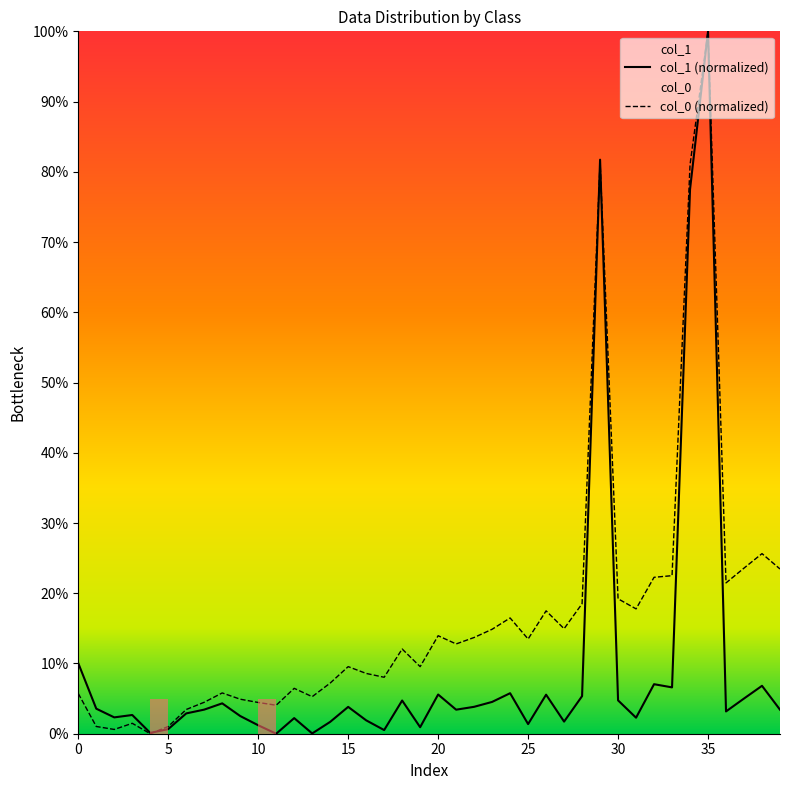

Reading right to left, list all the values displayed in this chart.

col_1: 3.4	6.8	5.0	3.2	100.0	77.5	6.6	7.1	2.3	4.7	81.7	5.4	1.7	5.6	1.4	5.8	4.5	3.8	3.4	5.6	0.9	4.7	0.5	1.9	3.8	1.7	0.0	2.2	0.0	1.2	2.5	4.3	3.4	2.9	0.7	0.1	2.7	2.3	3.6	10.0
col_0: 23.5	25.6	23.6	21.5	100.0	81.0	22.5	22.3	17.8	19.2	81.5	18.5	15.0	17.5	13.5	16.5	14.9	13.7	12.8	14.0	9.6	12.1	8.0	8.6	9.6	7.2	5.3	6.5	4.1	4.4	4.9	5.8	4.5	3.4	1.0	0.0	1.5	0.6	1.0	5.7